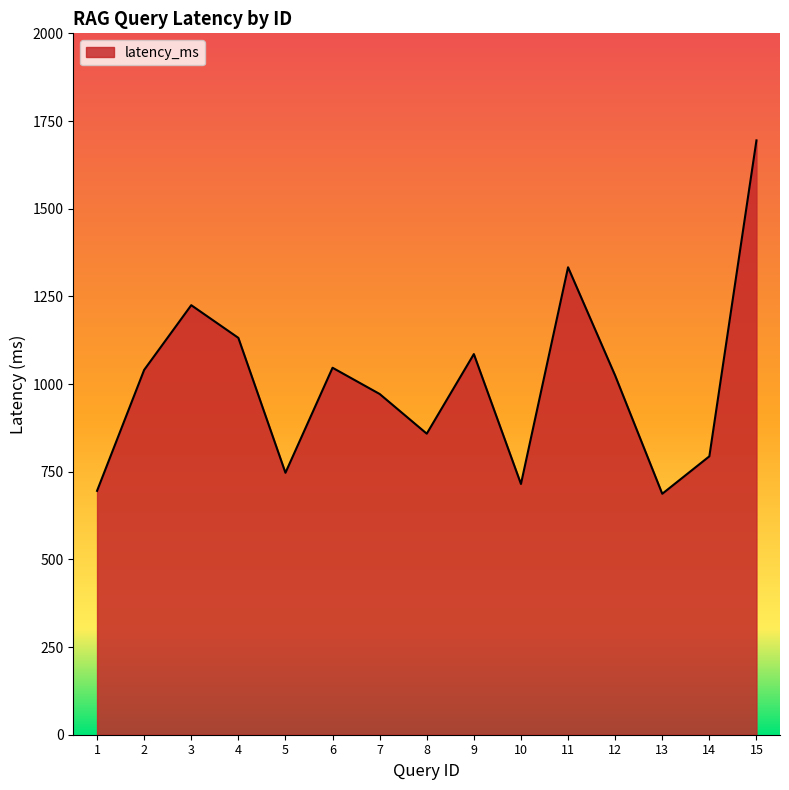

What is the maximum value shown in the chart?

1694.7